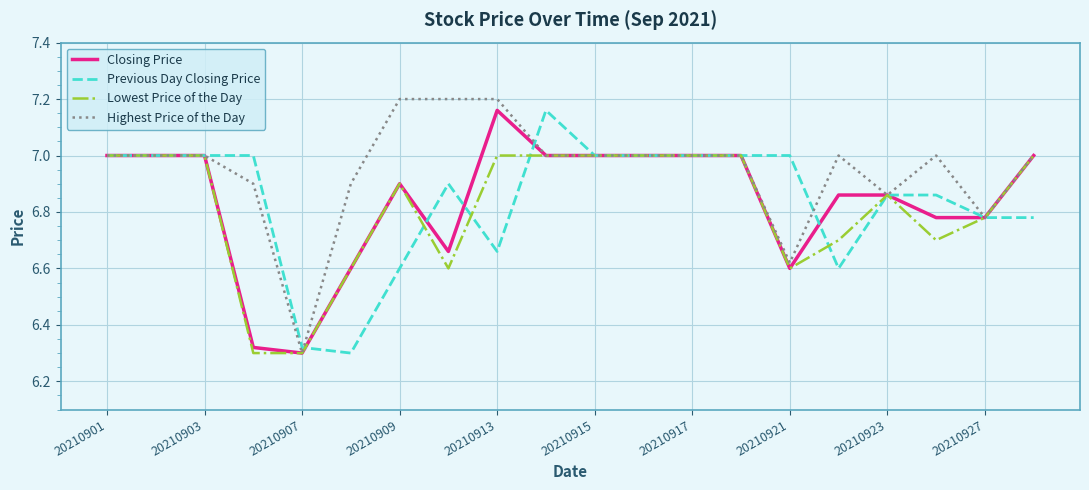

Count the Highest Price of the Day values in the range 6 to 7.

17